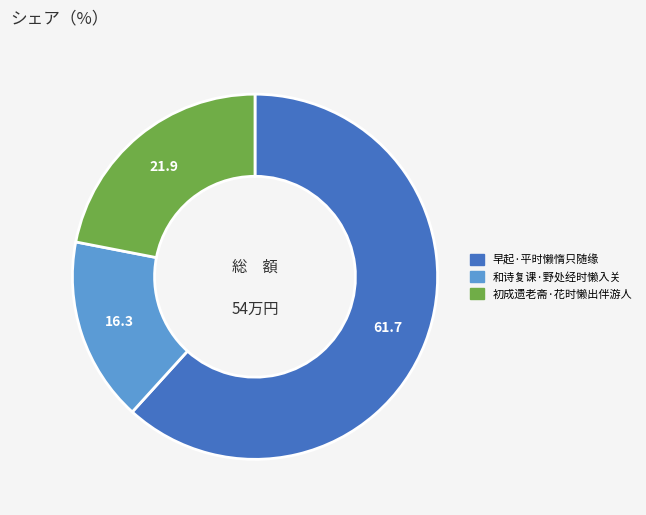

How many segments does this pie chart have?

3